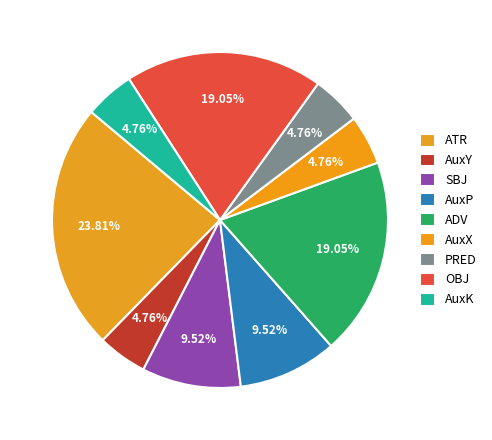

Is there any slice that represents more than half of the pie?

No